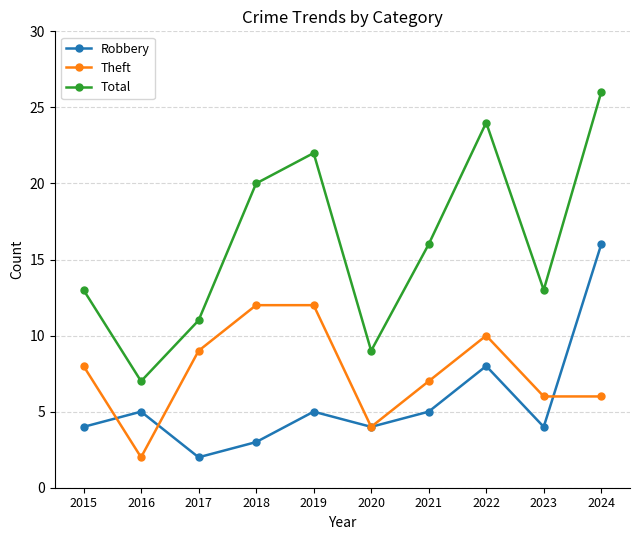

Reading left to right, list all the values displayed in this chart.

Robbery: 4	5	2	3	5	4	5	8	4	16
Theft: 8	2	9	12	12	4	7	10	6	6
Total: 13	7	11	20	22	9	16	24	13	26